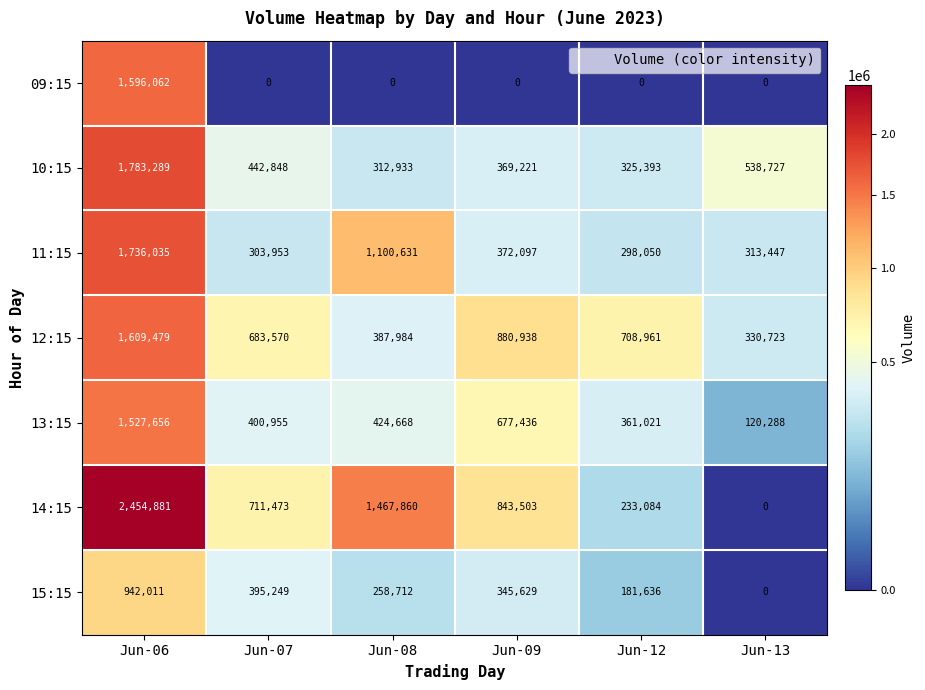

What is the difference between the maximum and second lowest values in the 13:15 series?

1166635